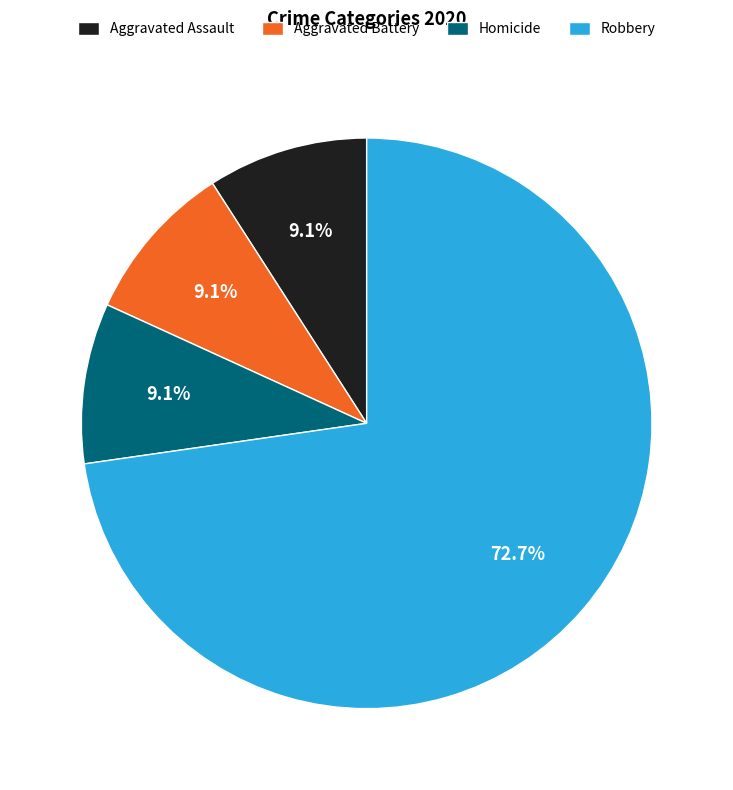

Do Homicide and Robbery together represent more than half of the pie?

Yes